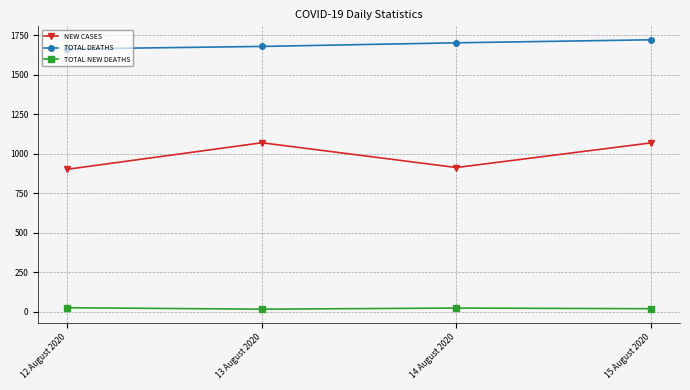

Which category has the highest value in the TOTAL DEATHS series?

15 August 2020